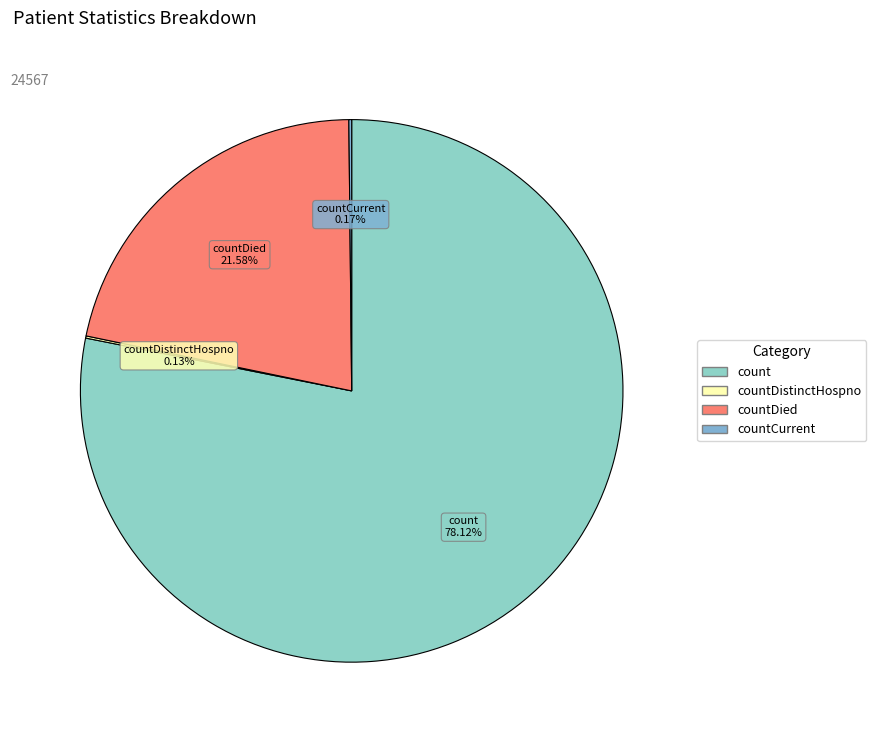

To the nearest percent, what is the average slice percentage?

25%